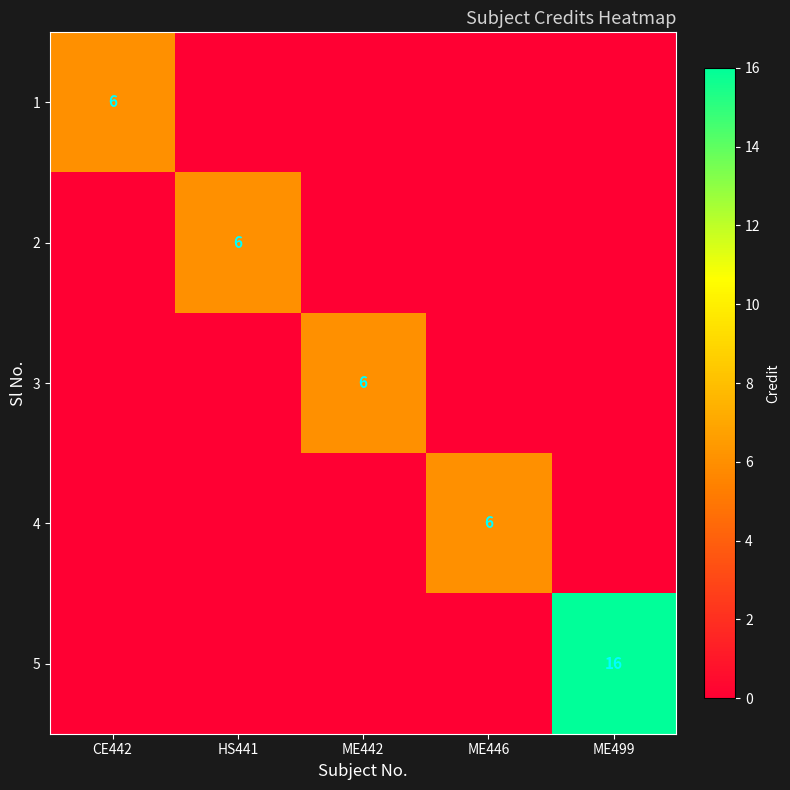

Is it true that 4 equals 3 at ME446?

False